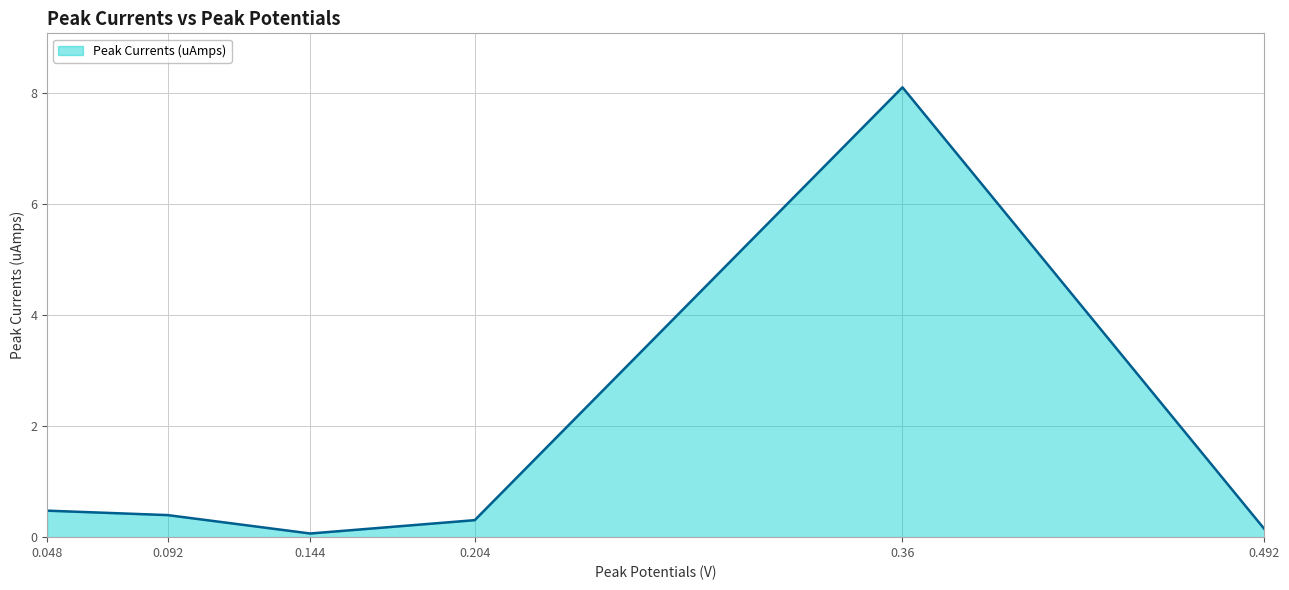

At which category does the chart reach its minimum across all series?

0.144